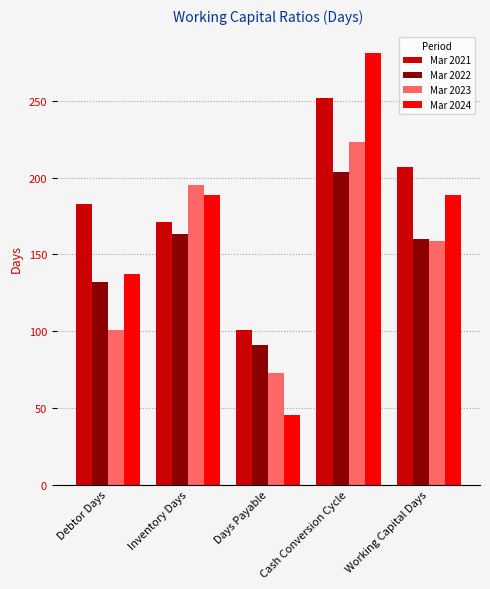

Which series has the largest total across all categories?

Mar 2021